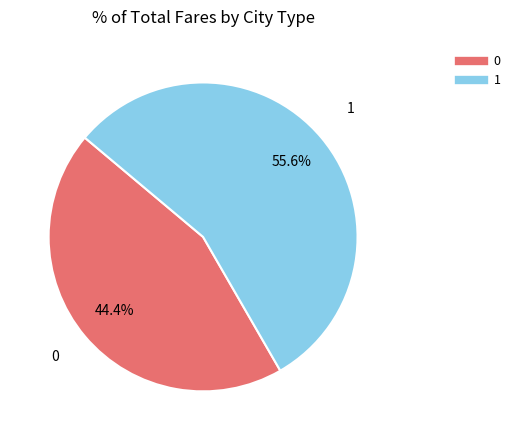

The 1 slice represents 56% of the pie. True or false?

True